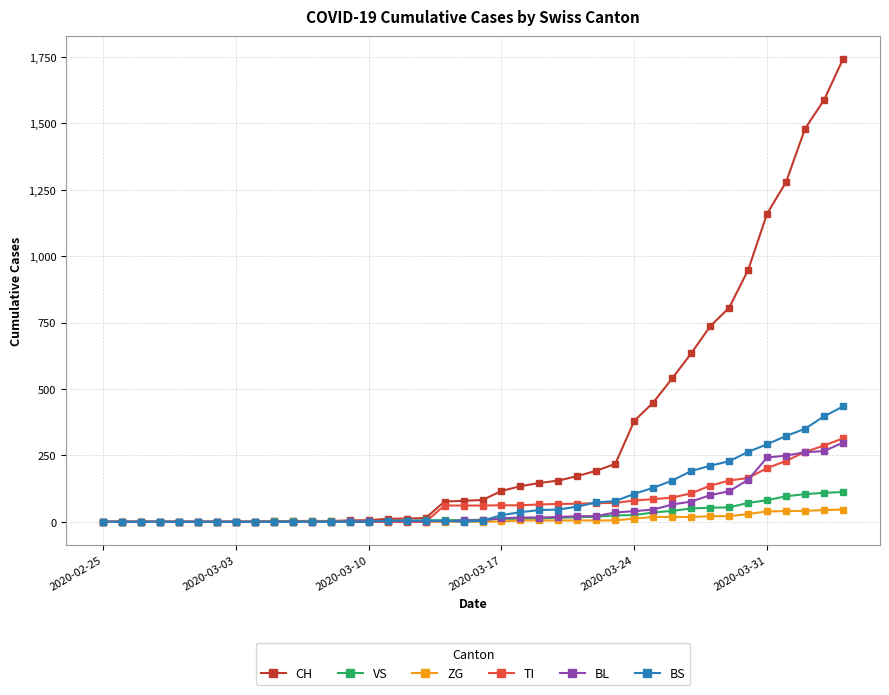

What is the average value of the TI series?

69